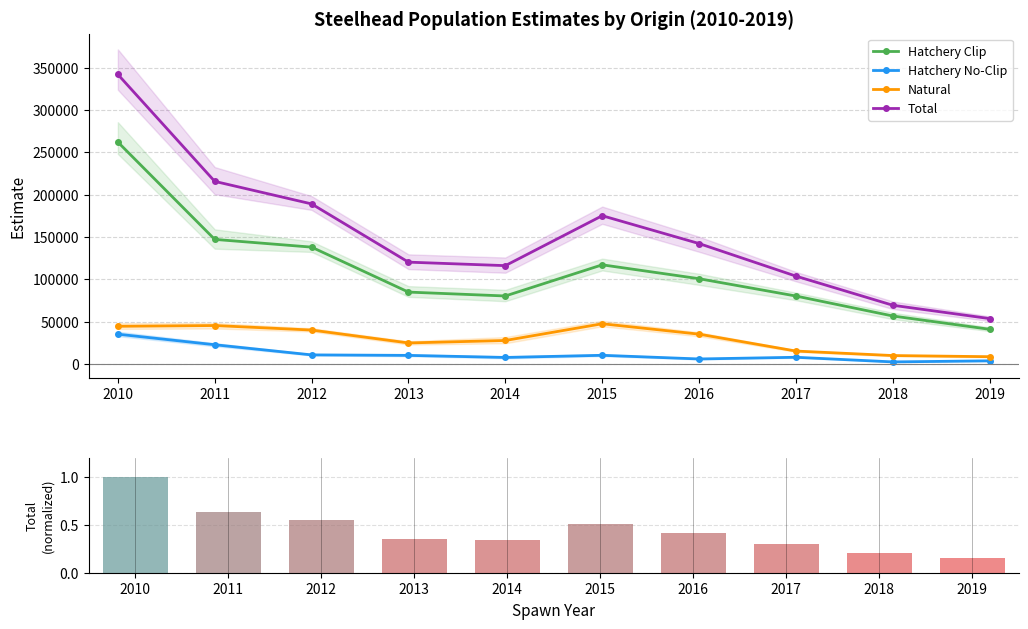

Between 2010 and 2018, which series saw the biggest shift?

Total